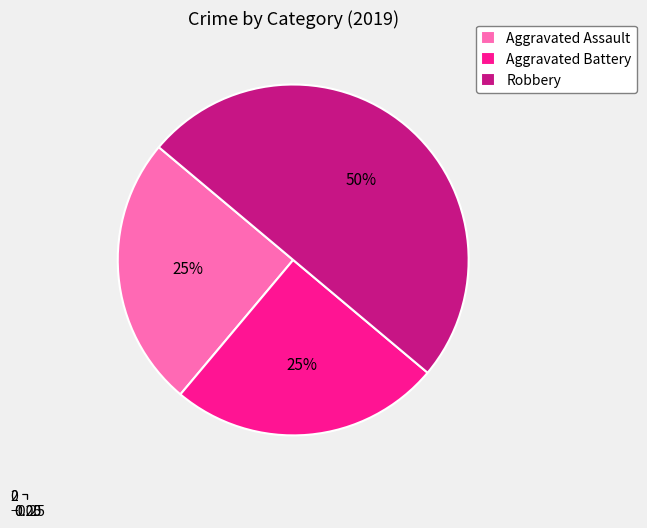

The Aggravated Battery slice represents 25% of the pie. True or false?

True